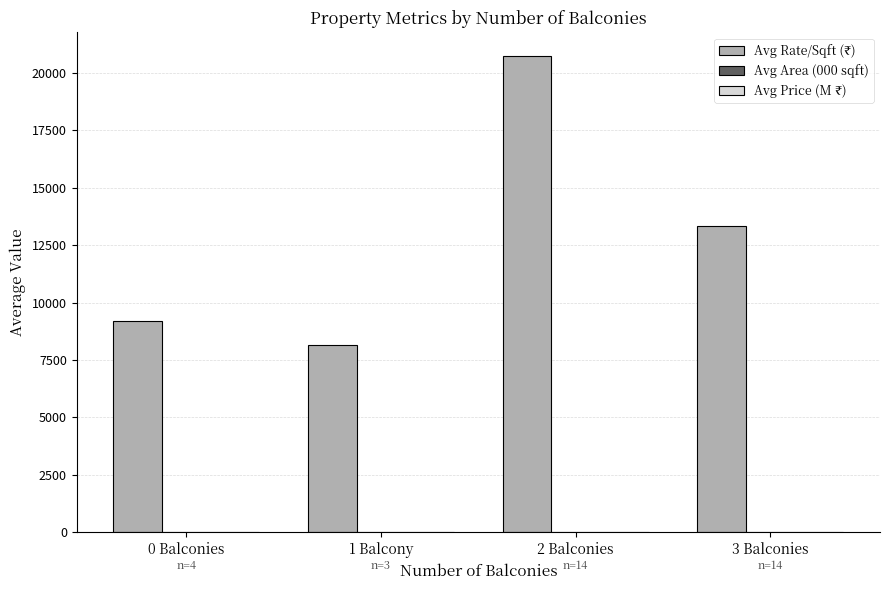

What is the maximum value shown in the chart?

20714.9